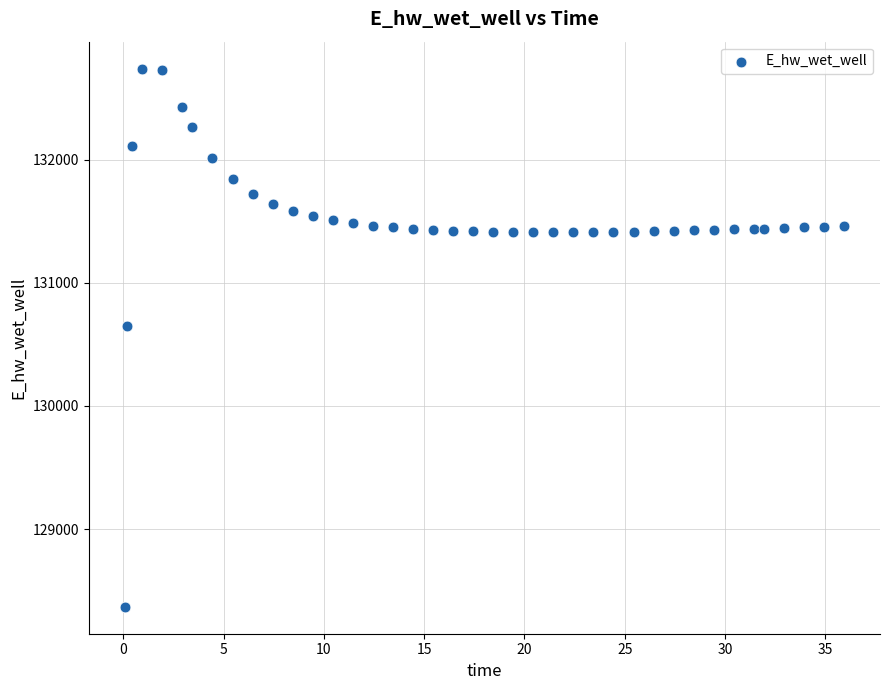

What is the range of X values (max minus min)?

35.9